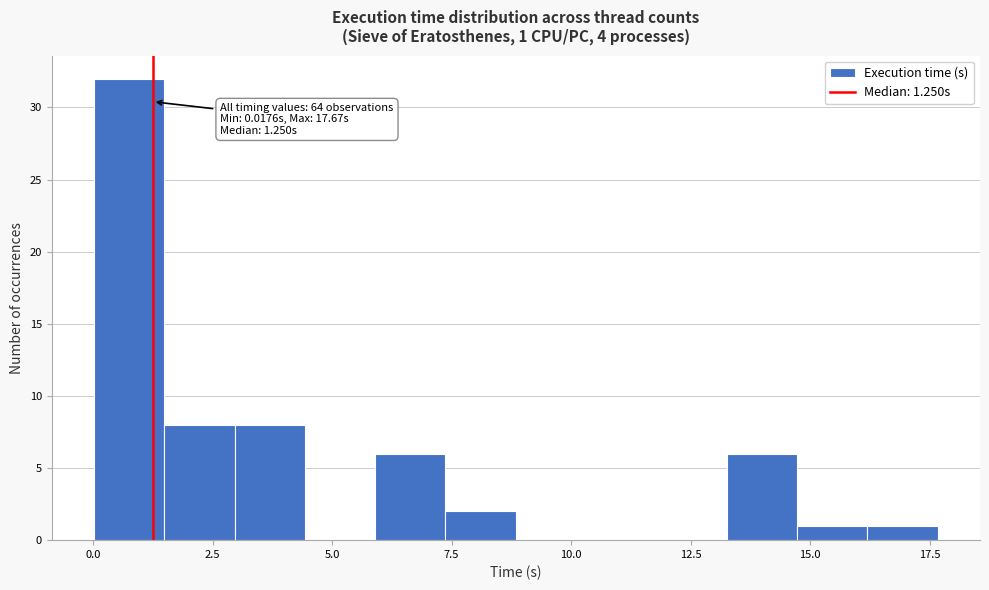

Read against the x-axis, roughly where is the centre of the tallest bar?

1.0